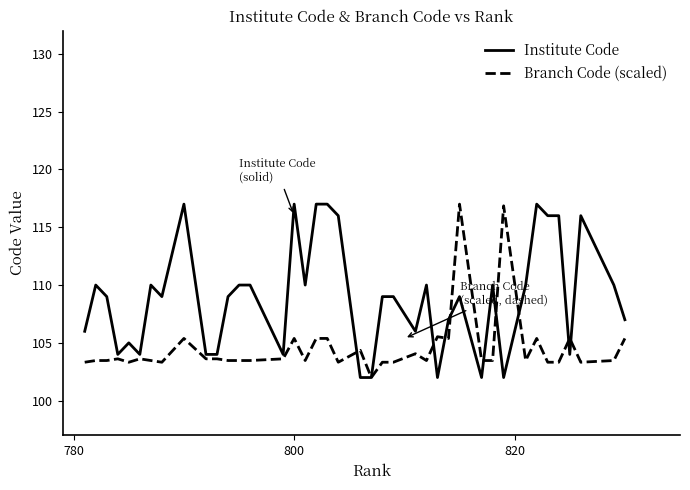

After their last crossing, which series has the higher values: Institute Code or Branch Code (scaled)?

Institute Code